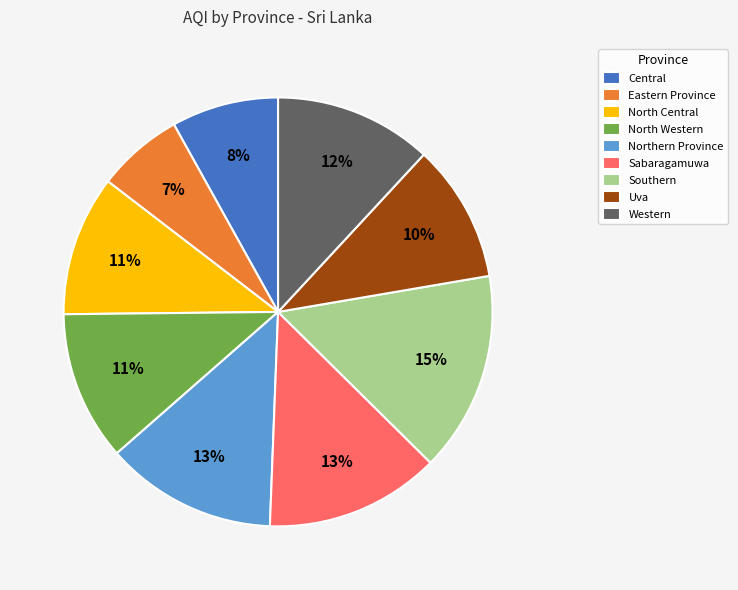

Which category has the smallest portion of the pie?

Eastern Province